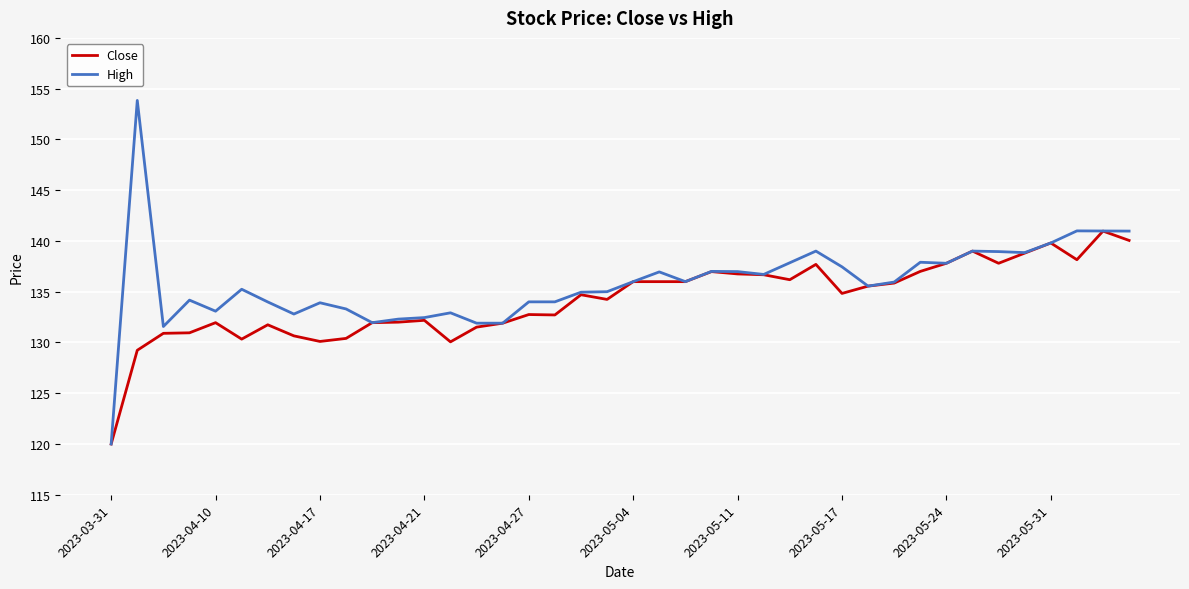

Which series has the widest spread of values?

High